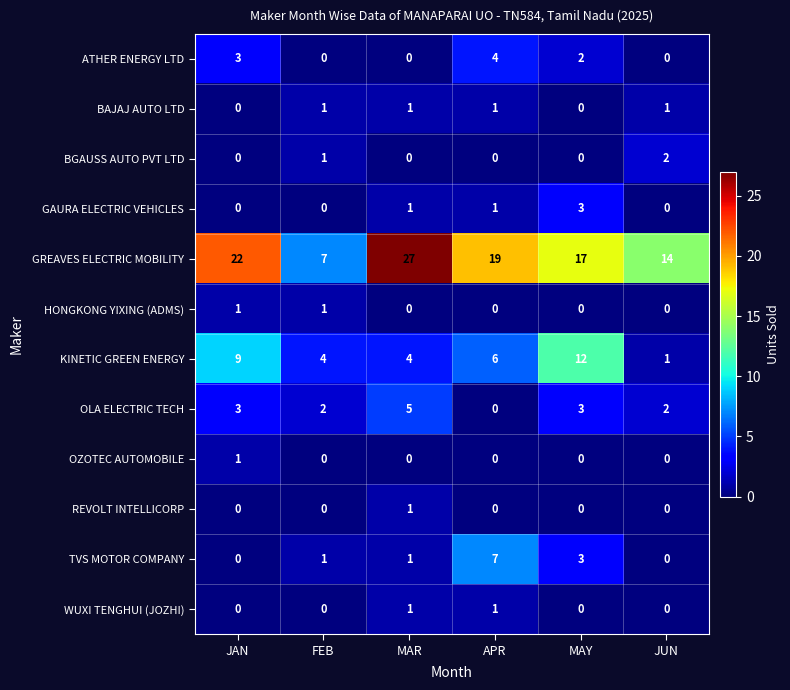

Is it true that BAJAJ AUTO LTD equals 1 at MAR?

True